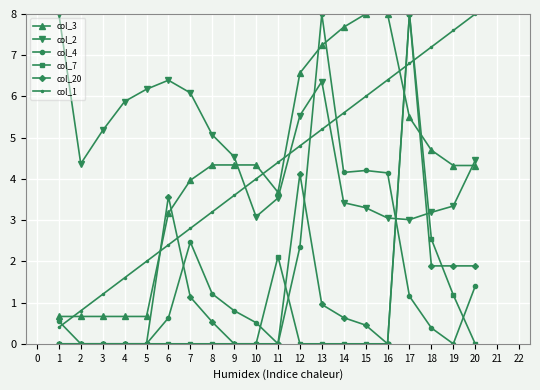

Is it true that col_1 equals 1.2 at 7?

False